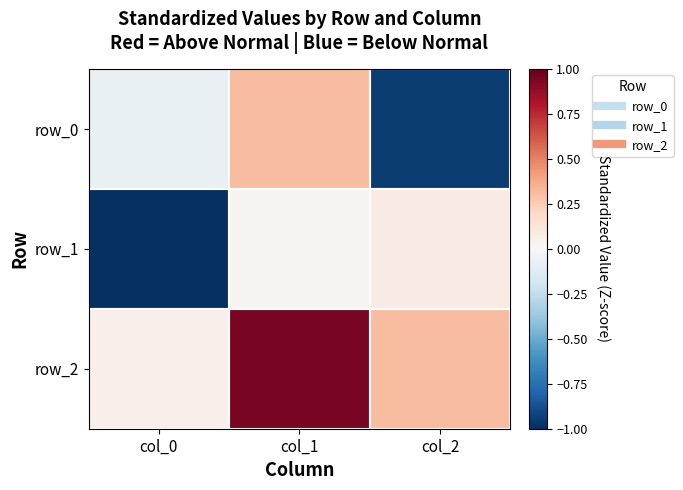

The row_0 series shows 0.2 at col_1. True or false?

False